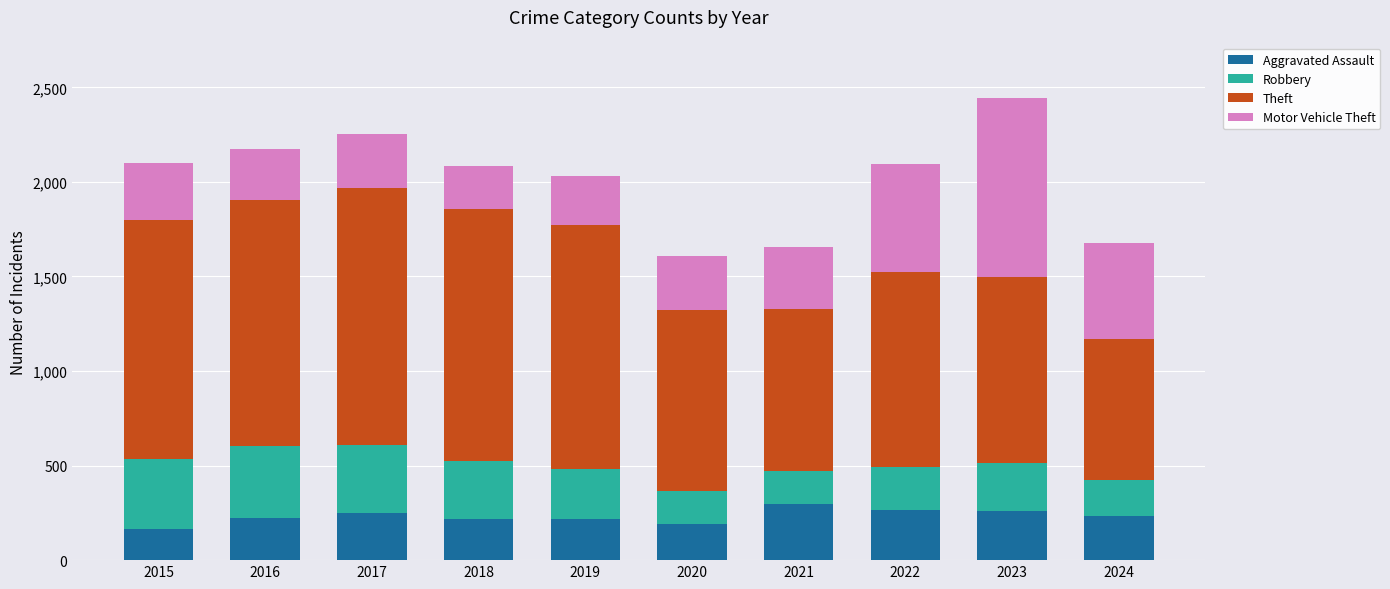

What is the difference between the maximum and minimum values in the Aggravated Assault series?

131